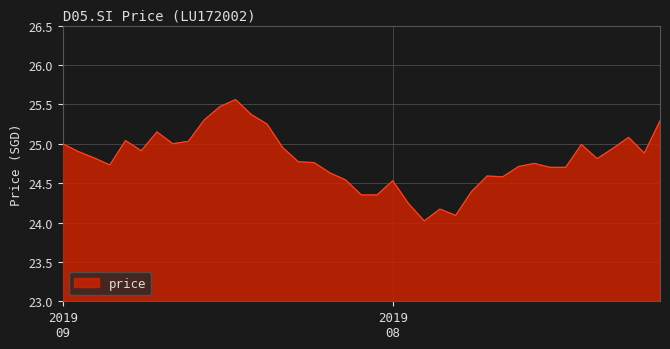

What is the difference between the maximum and minimum values?

1.5